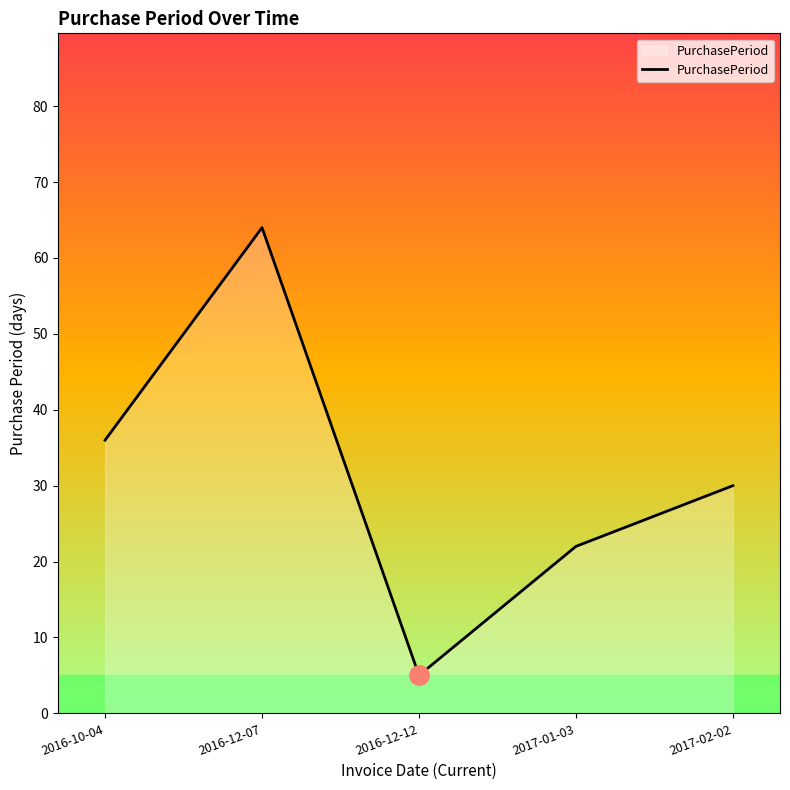

How many values are between 22 and 36?

3